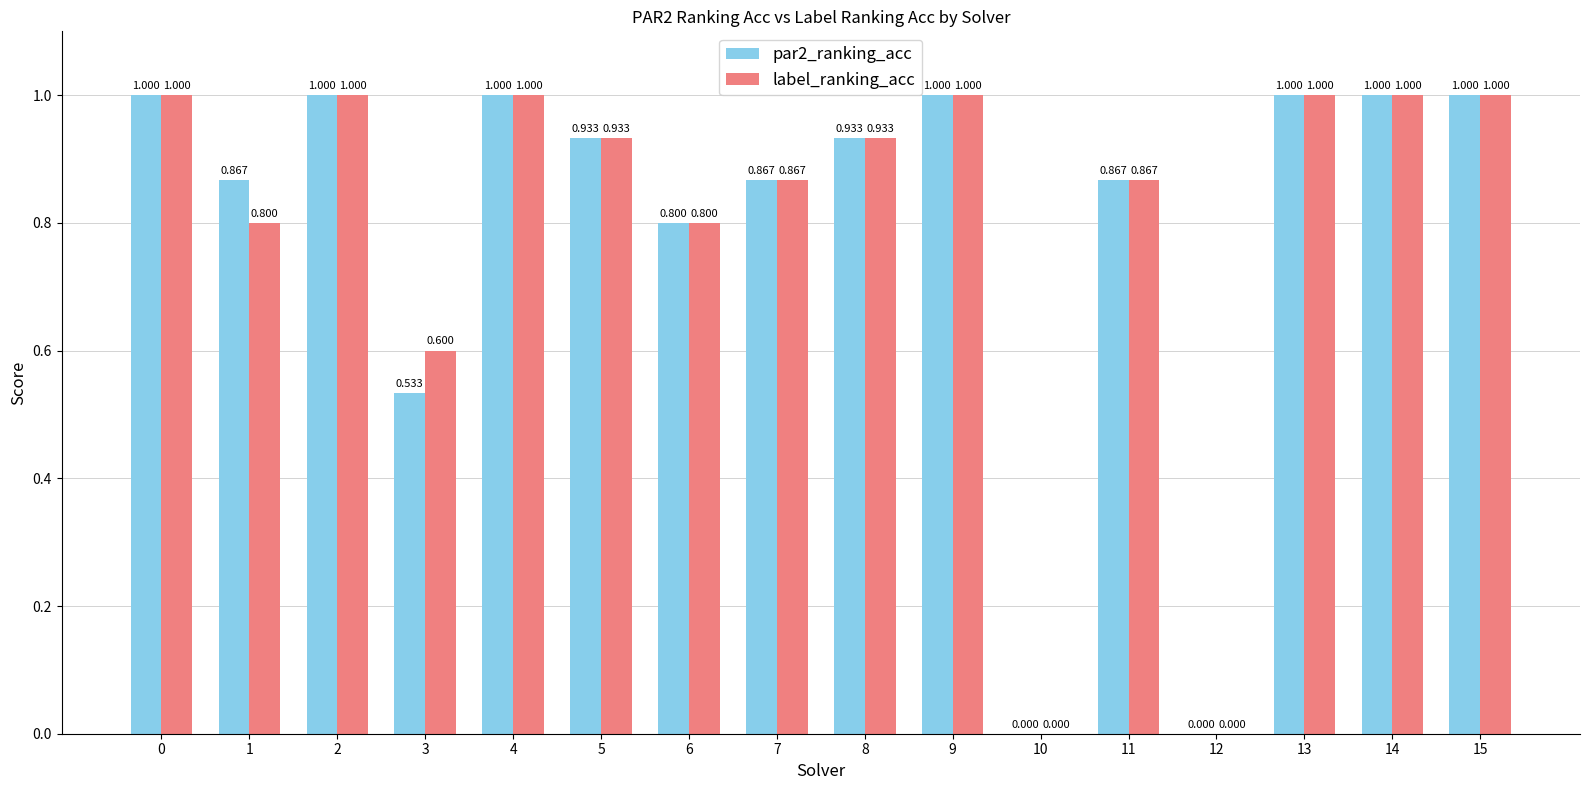

Does the chart contain stacked bars?

No